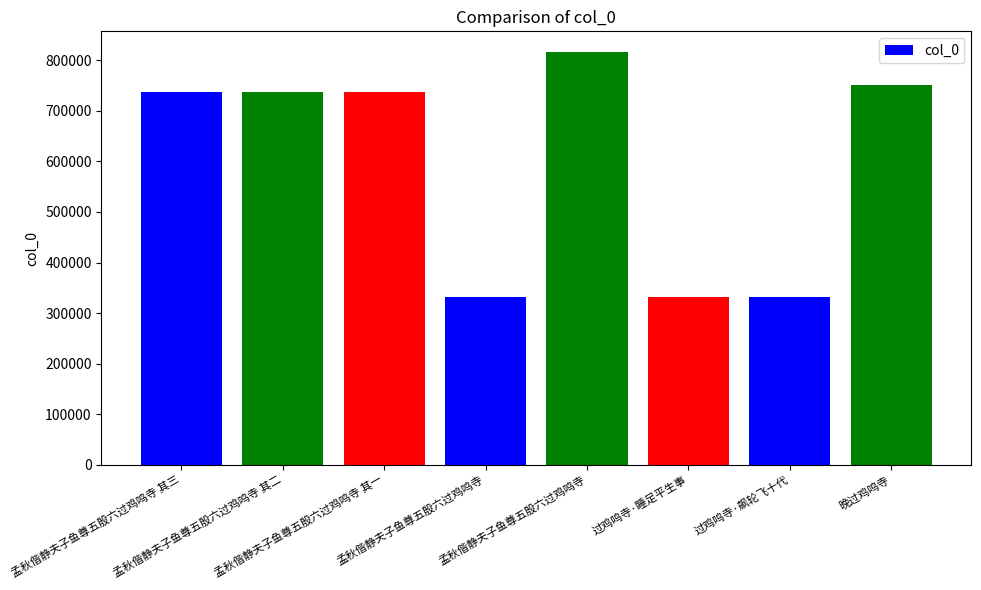

Does the chart contain stacked bars?

No